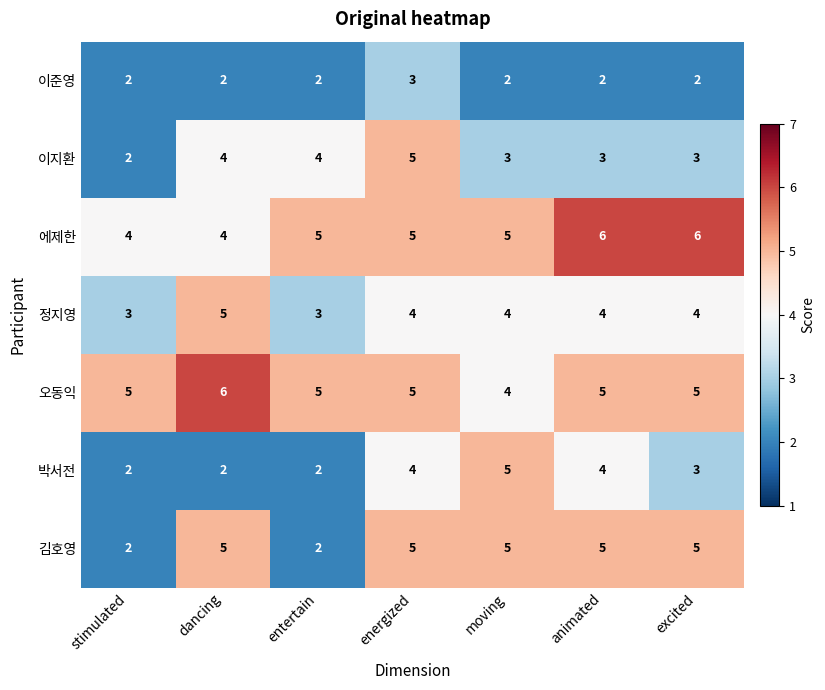

At which category is the sum across all series the highest?

energized